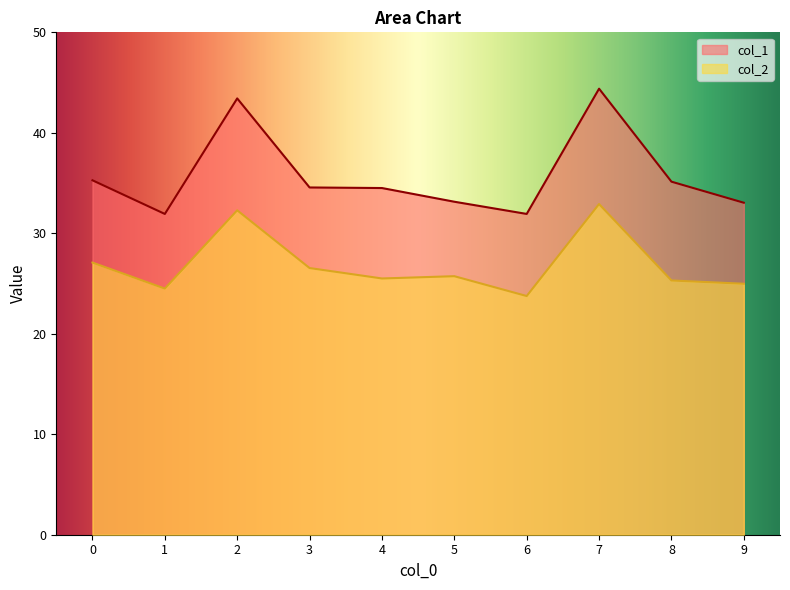

List the series in order of their peak value, lowest first.

col_2, col_1